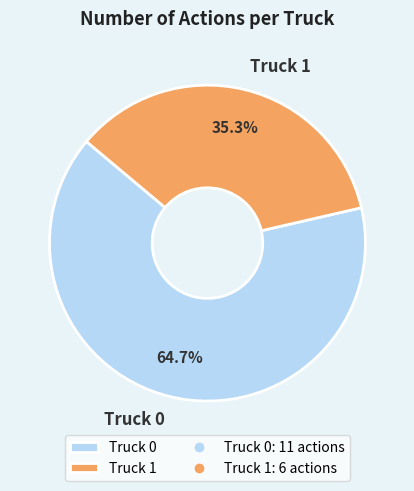

Which slice is the smallest?

Truck 1